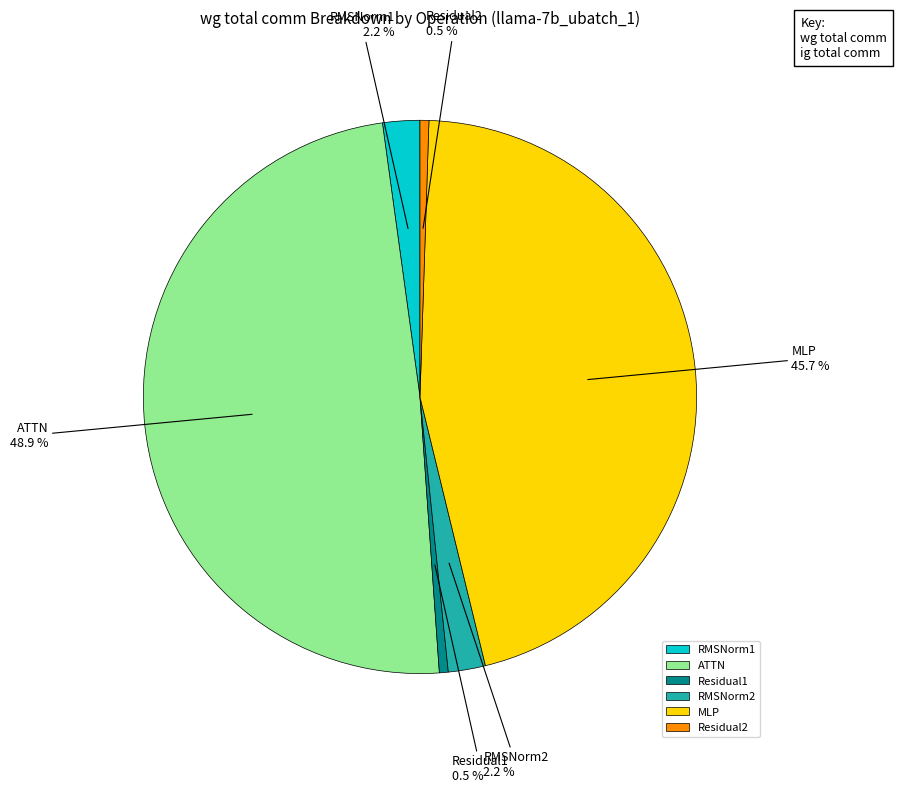

What is the total percentage of Residual1 and MLP?

46.2%